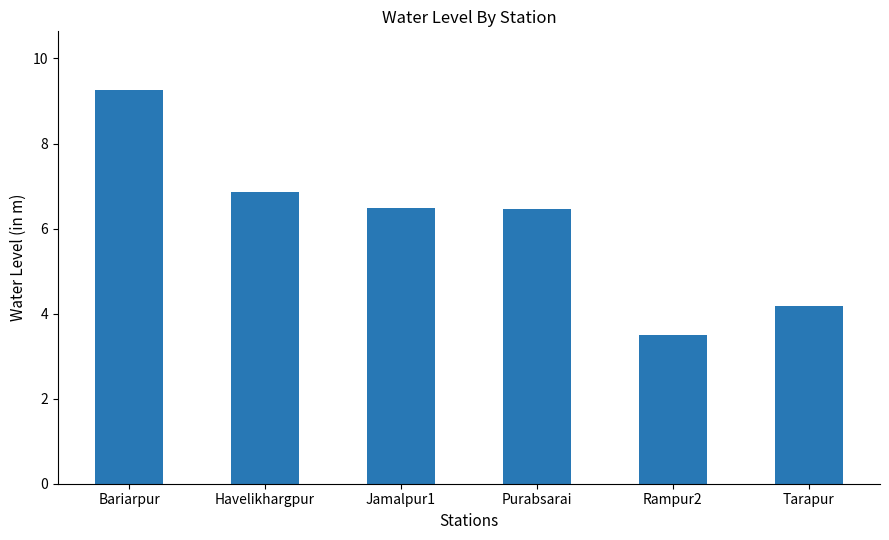

True or false: the data shows 3.5 at Rampur2.

True